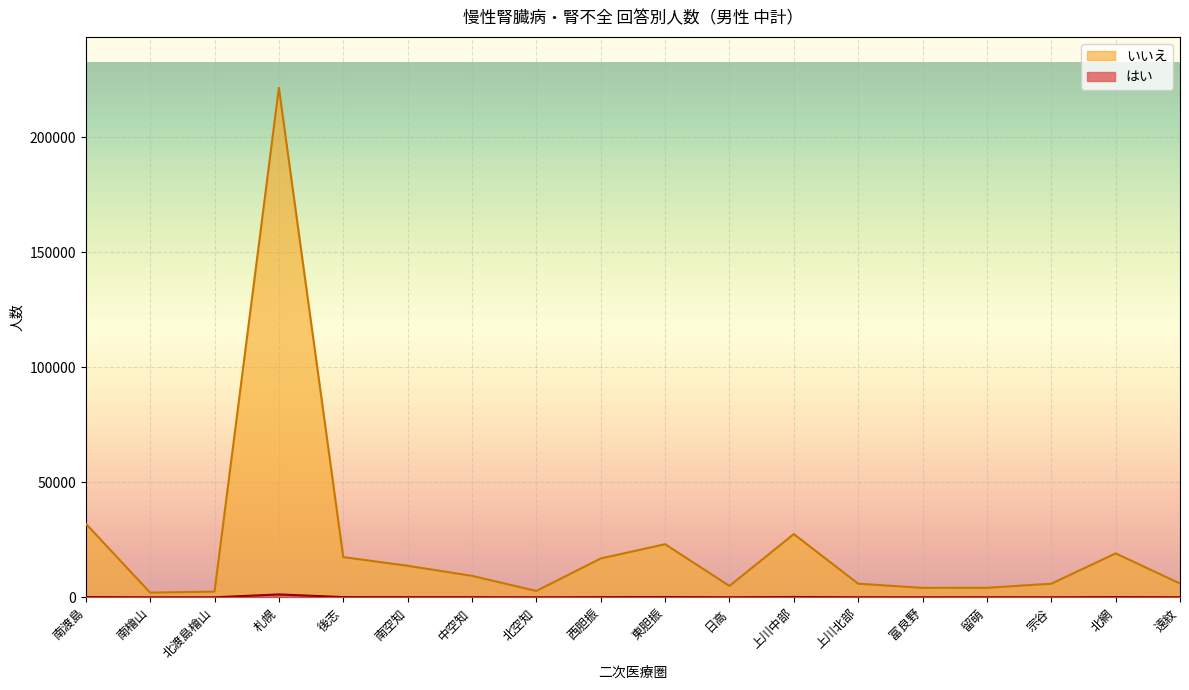

At which category is the sum across all series the highest?

札幌